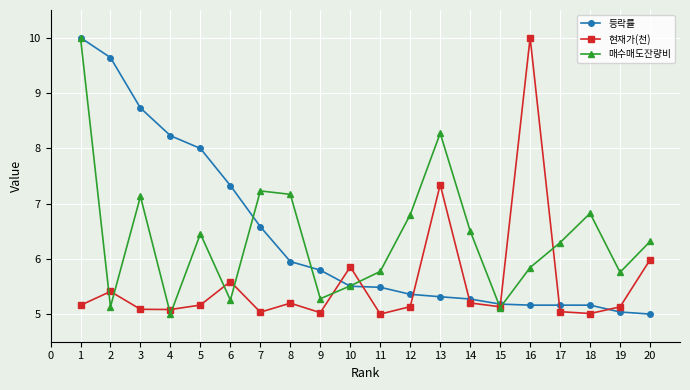

Read the 매수매도잔량비 value at 7.

7.2